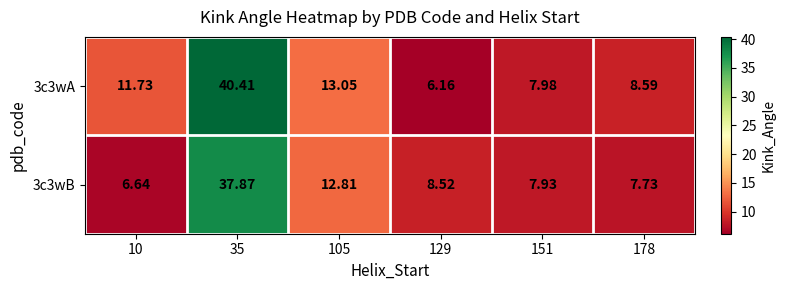

Is the value of 3c3wA at 105 greater than the value of 3c3wB at 35?

No